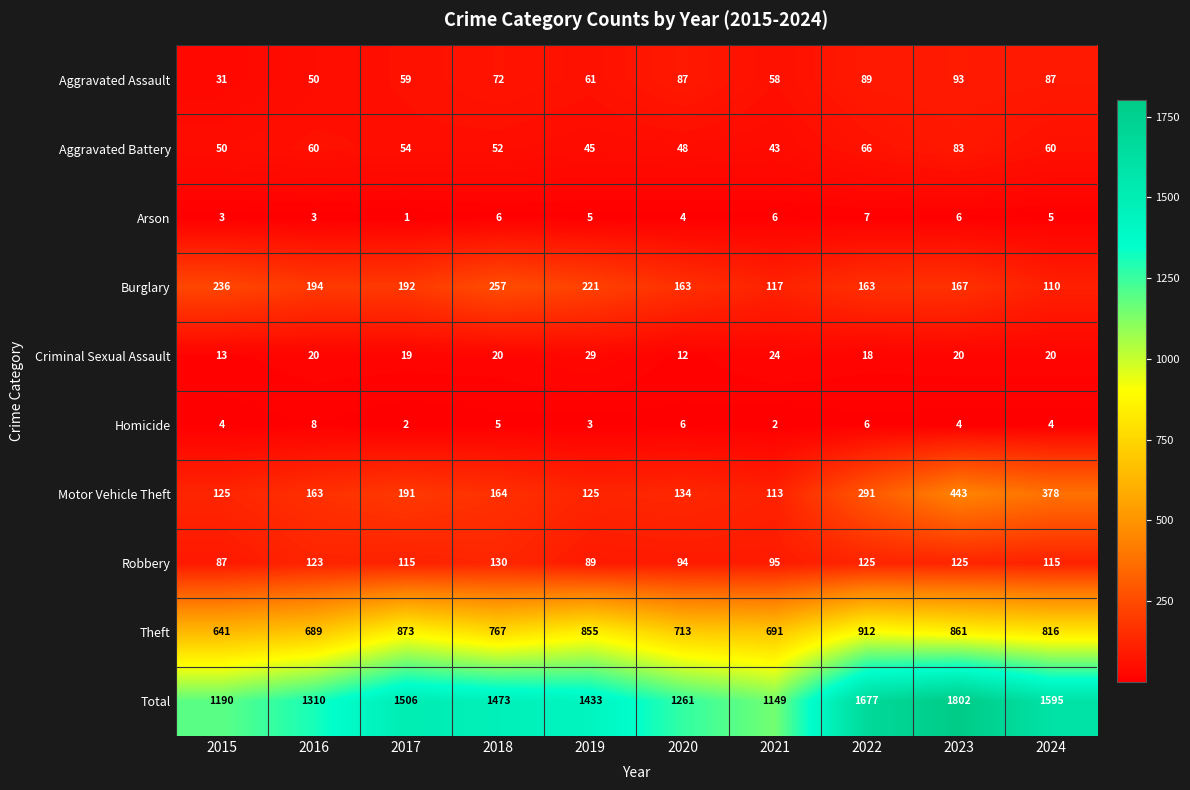

The value of Aggravated Assault at 2021 is 93. True or false?

False